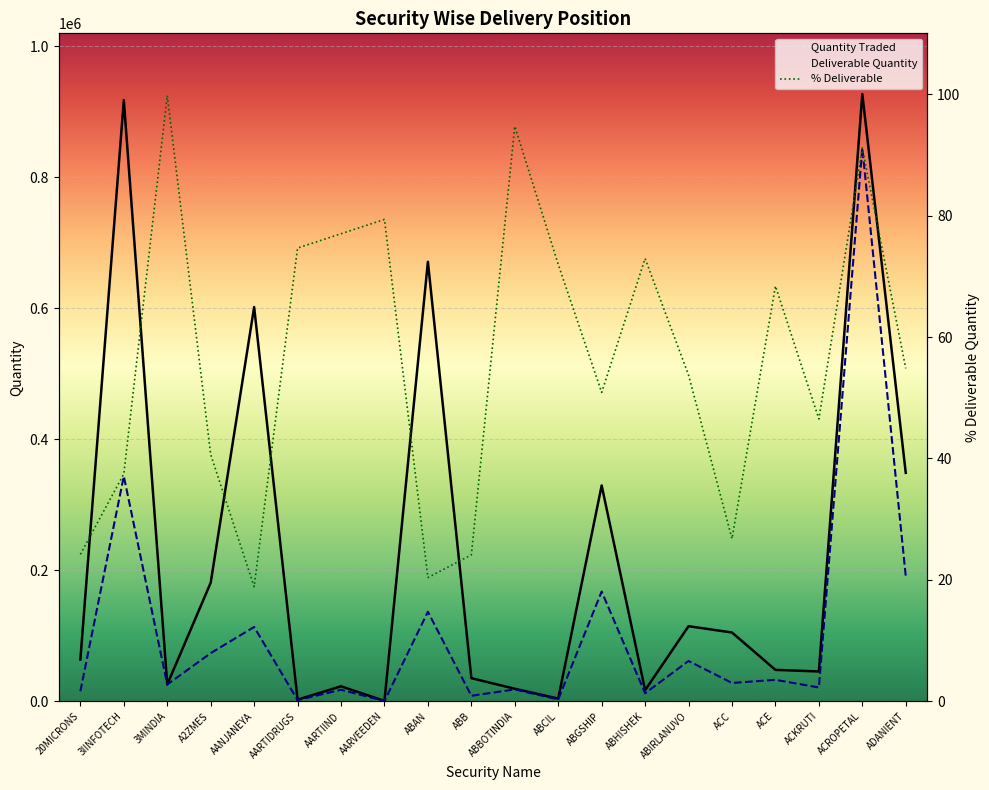

What is the lowest value of the Deliverable Quantity series?

619